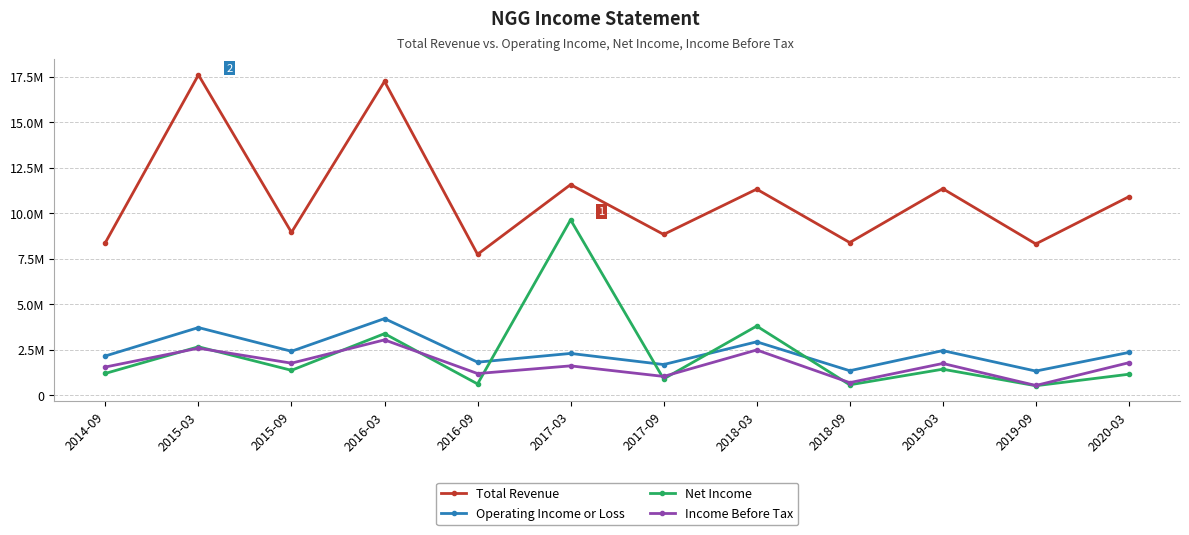

Which series has the largest total across all categories?

Total Revenue